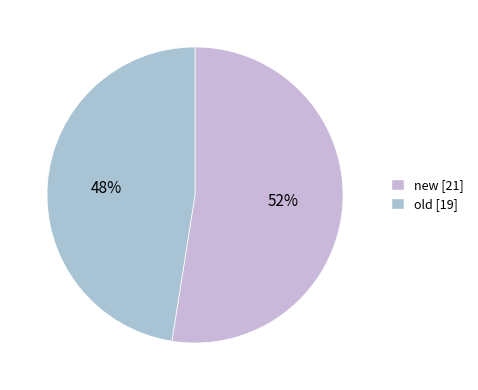

What is the ratio of the value at old to the value at new?

0.9